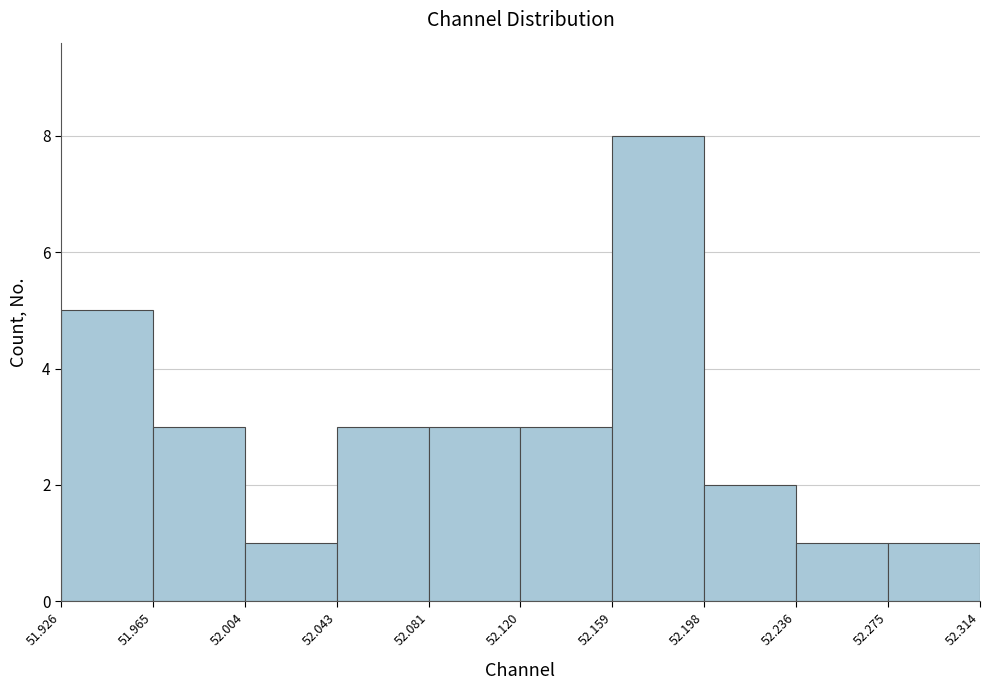

Reading left to right, list every bar in this chart as the range it spans on the x-axis followed by its height. The values are not printed on the chart, so give them approximately, as read against the axis.

51.926 to 51.965: 5
51.965 to 52.004: 3
52.004 to 52.043: 1
52.043 to 52.081: 3
52.081 to 52.120: 3
52.120 to 52.159: 3
52.159 to 52.198: 8
52.198 to 52.236: 2
52.236 to 52.275: 1
52.275 to 52.314: 1